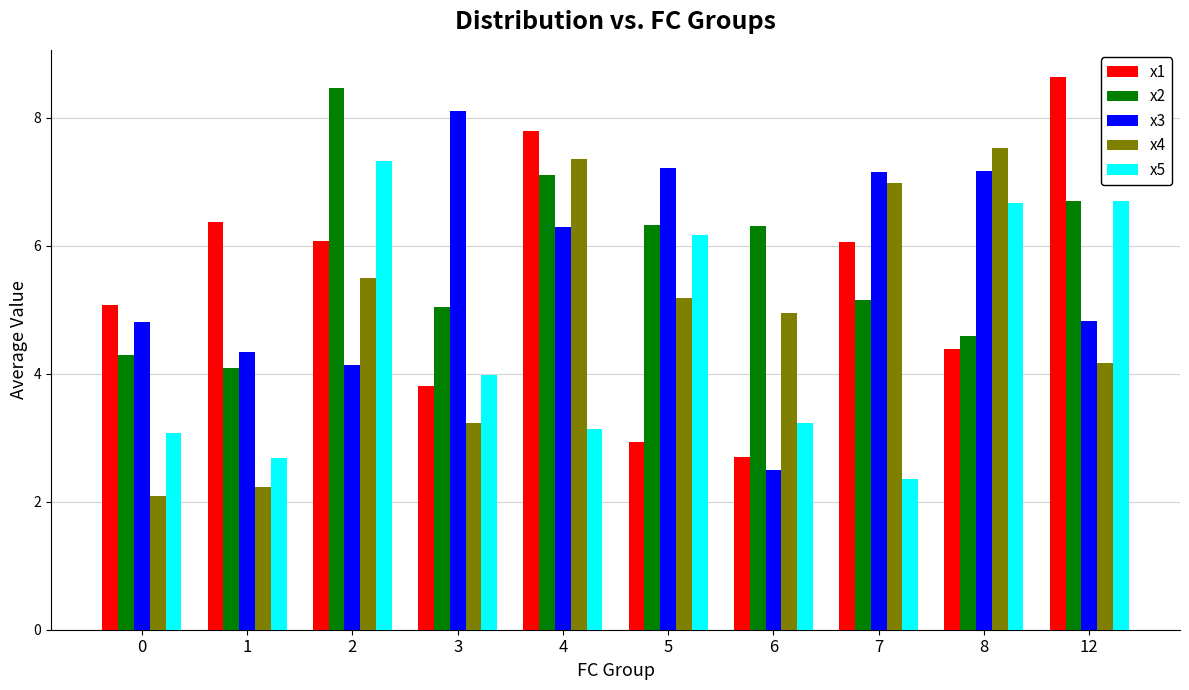

At which label does x1 reach its minimum?

6